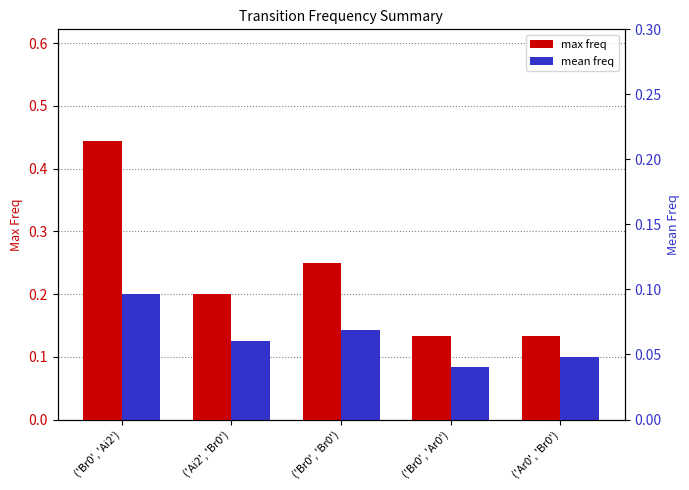

Rank the series by their average value, from lowest to highest.

mean freq, max freq